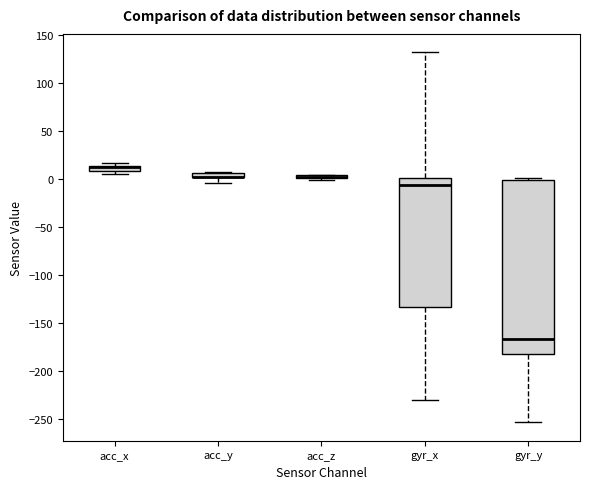

Which box is the tallest, from its lower edge to its upper edge?

gyr_y